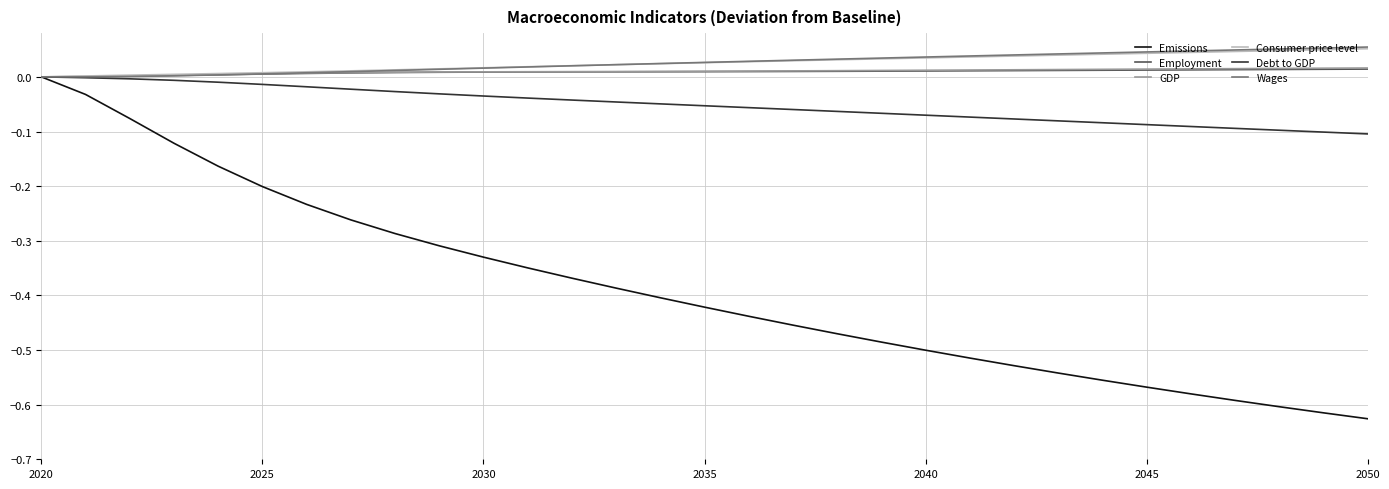

What are all the series names shown in the legend?

Emissions, Employment, GDP, Consumer price level, Debt to GDP, Wages